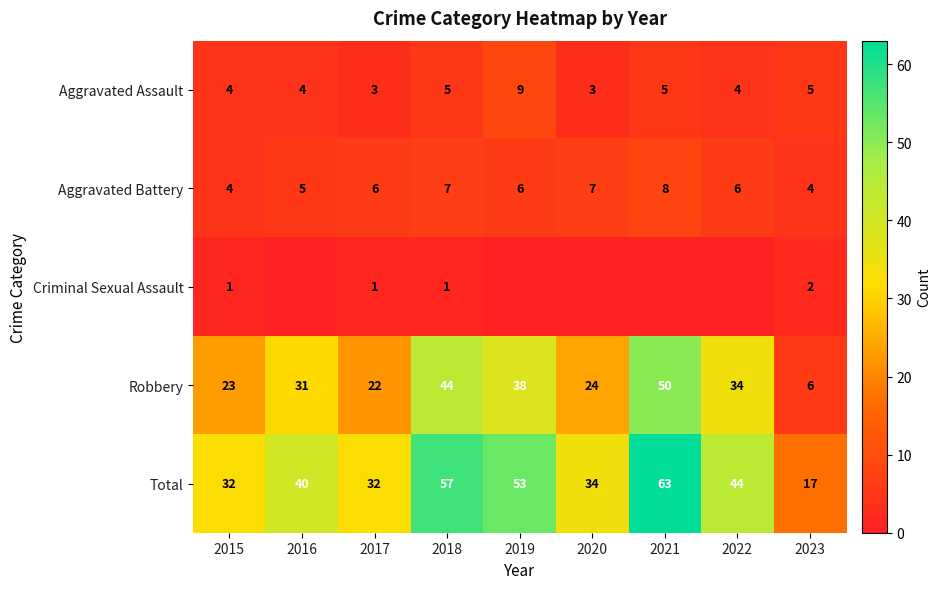

Read the Aggravated Assault value at 2017.

3